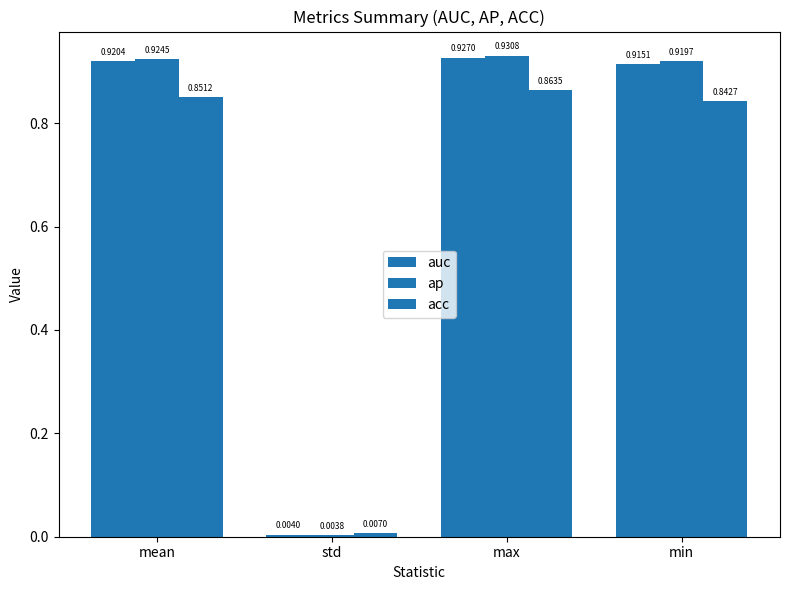

At which category does the chart reach its minimum across all series?

std